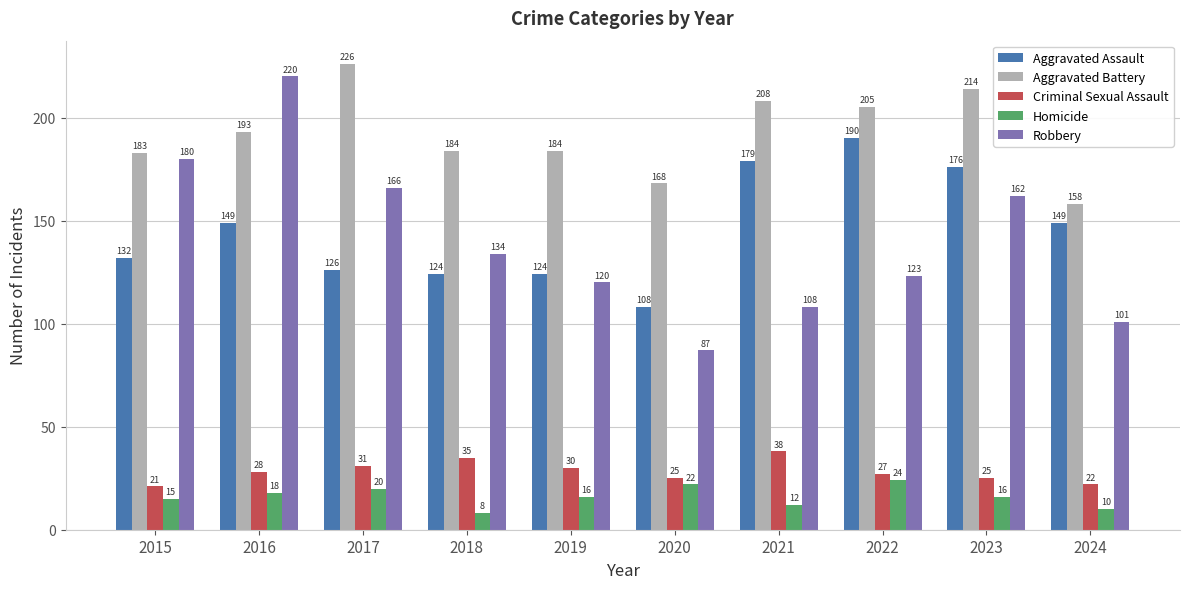

What is the spread (max minus min) of values at 2018?

176